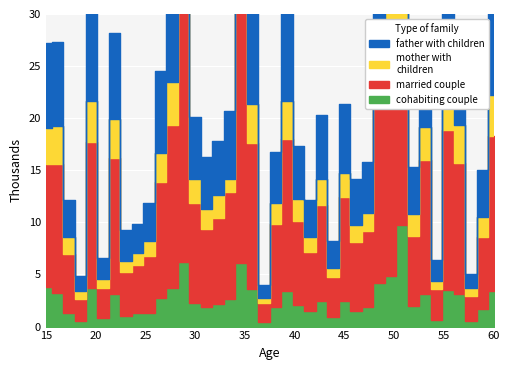

Which series has the largest total across all categories?

married couple